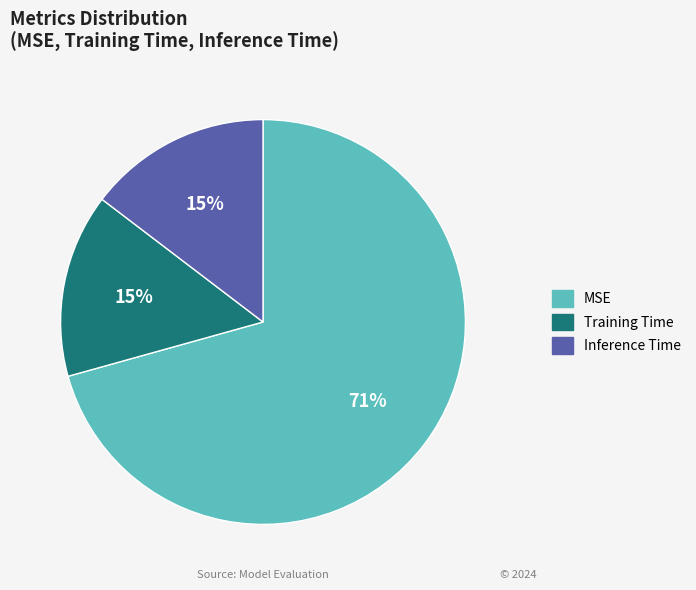

Count the number of slices in the pie.

3